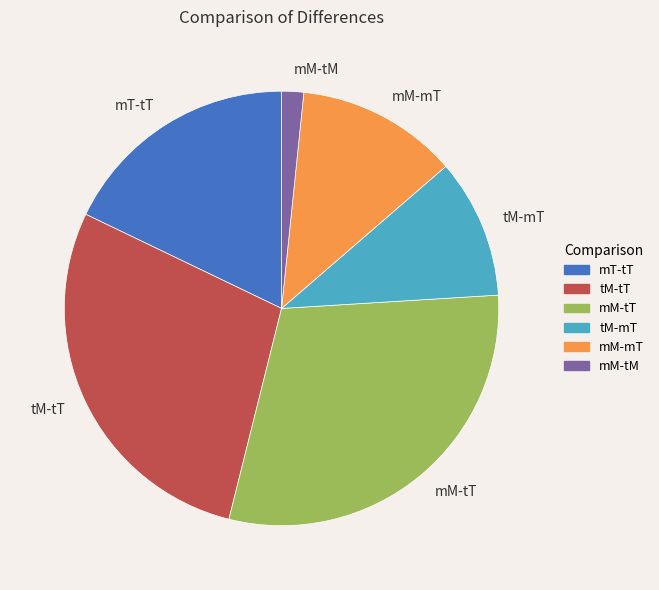

Does any single category account for the majority?

No